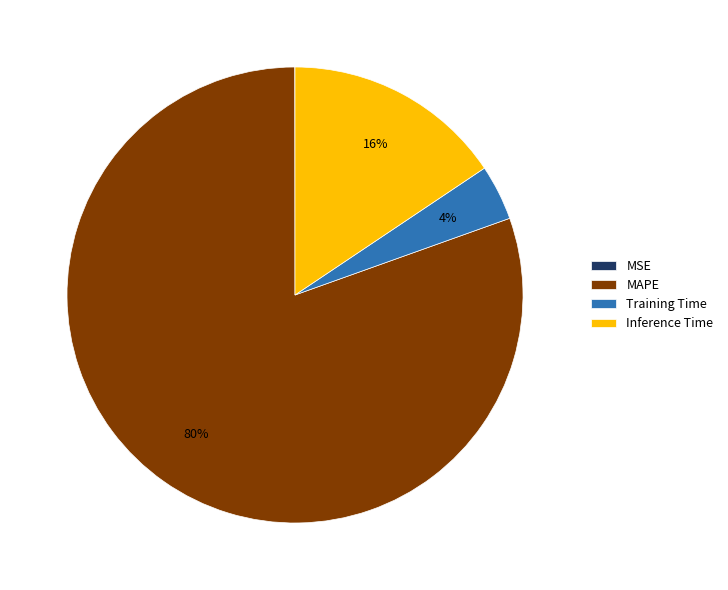

To the nearest percent, what percentage of the pie is Training Time?

4%